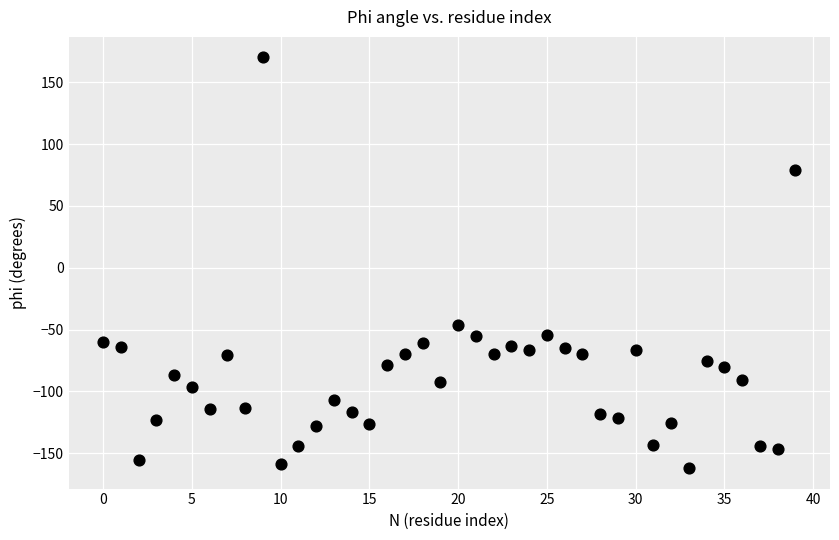

What Y value in the scatter plot is closest to 4?

-46.0